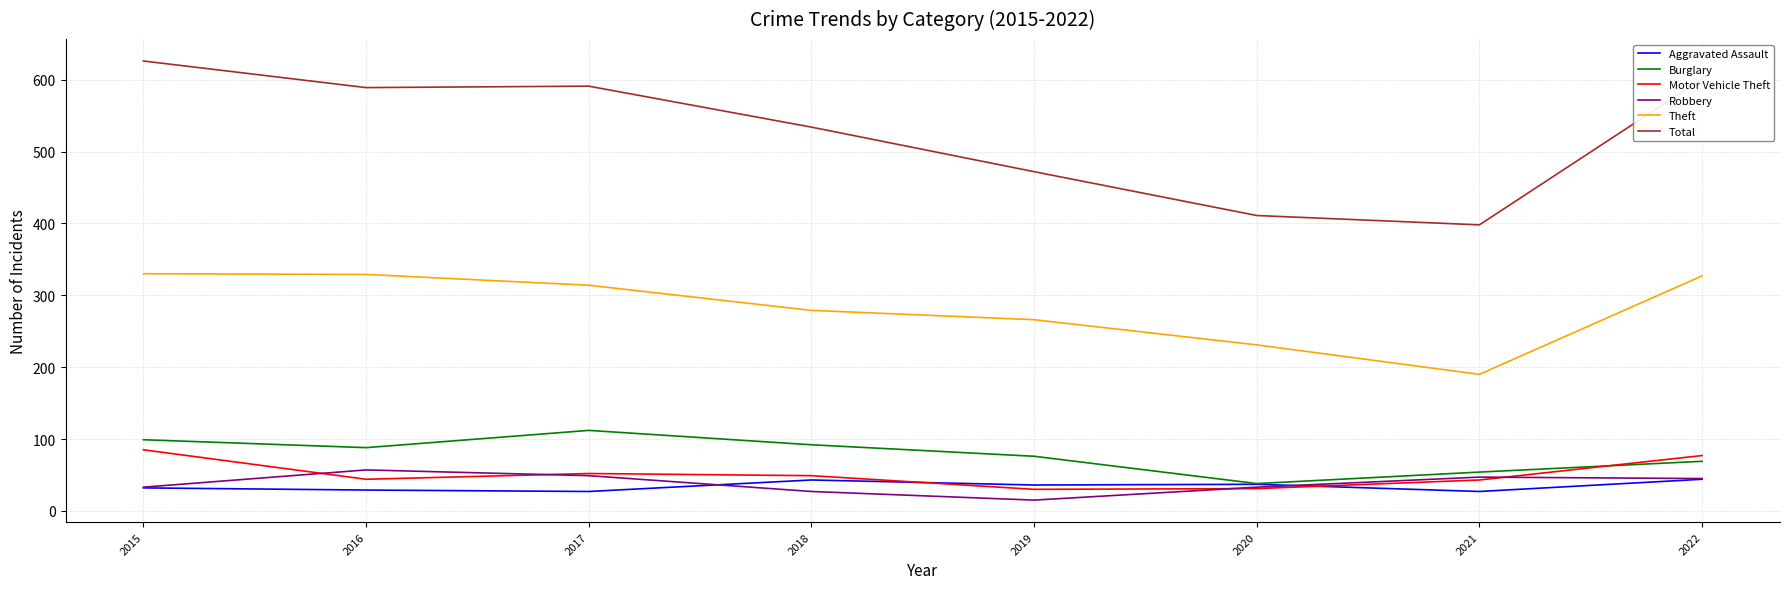

What are all the series names shown in the legend?

Aggravated Assault, Burglary, Motor Vehicle Theft, Robbery, Theft, Total